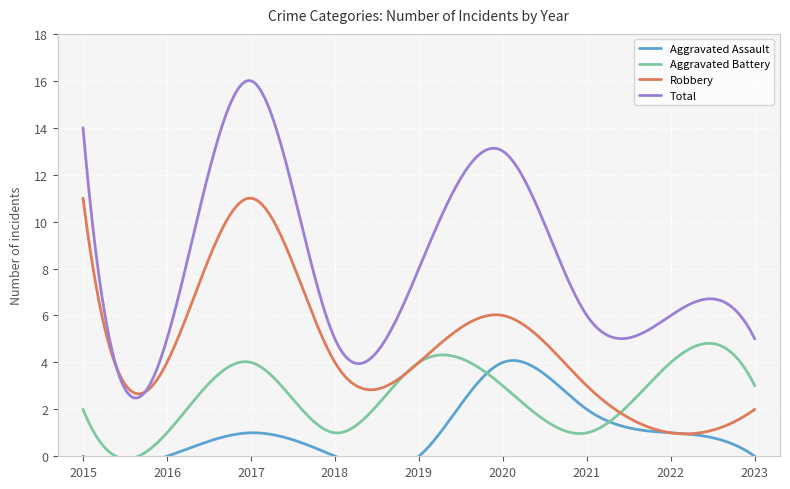

How many values in the Aggravated Assault series exceed 0?

4